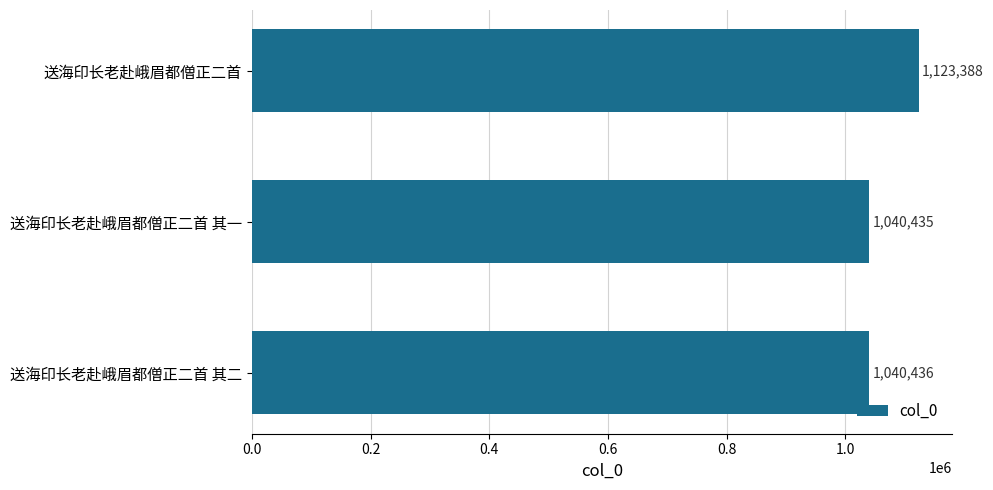

Reading top to bottom, transcribe all the data shown in this chart.

送海印长老赴峨眉都僧正二首=1123388	送海印长老赴峨眉都僧正二首 其一=1040435	送海印长老赴峨眉都僧正二首 其二=1040436